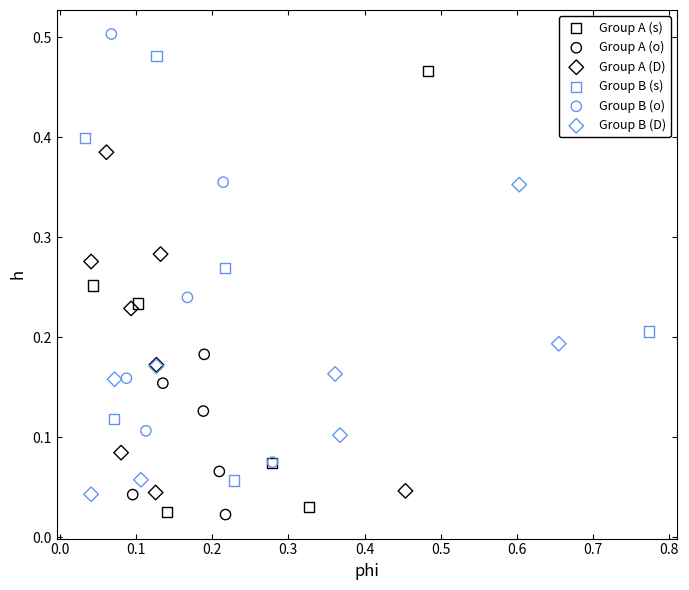

Which series reaches the maximum Y coordinate?

Group B (o)